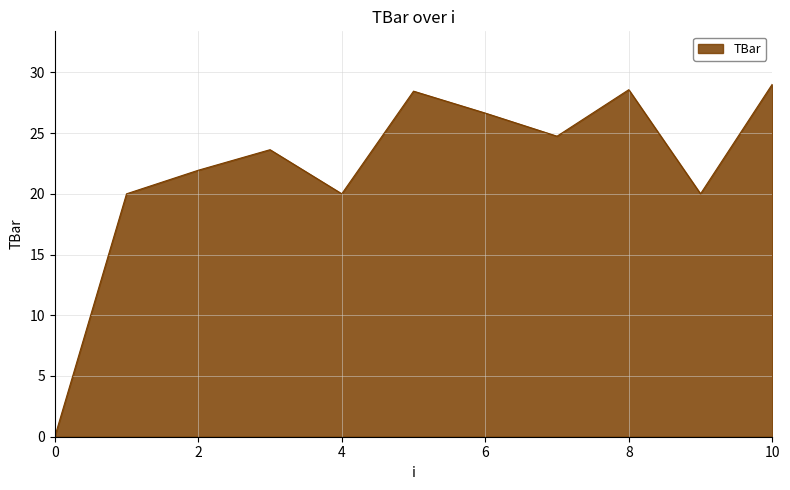

What is the difference between the maximum and minimum values?

29.0